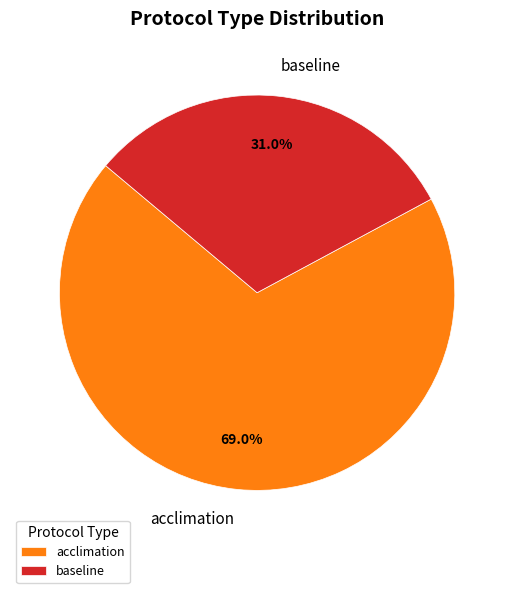

What is the ratio of the value at acclimation to the value at baseline?

2.2